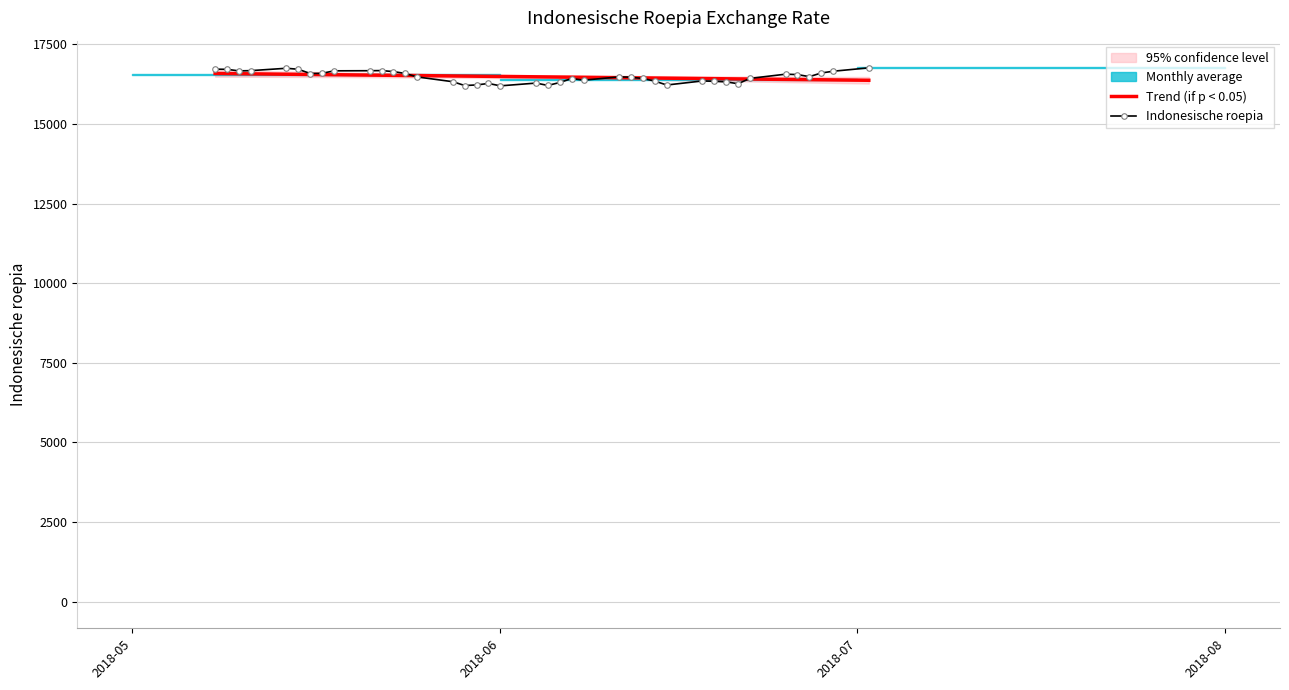

What is the lowest value of the Trend (if p < 0.05) series?

16370.1